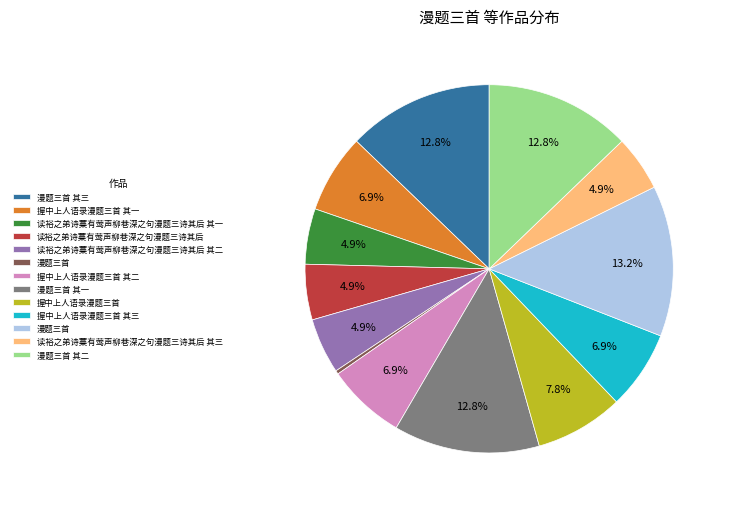

Is there any slice that represents more than half of the pie?

No